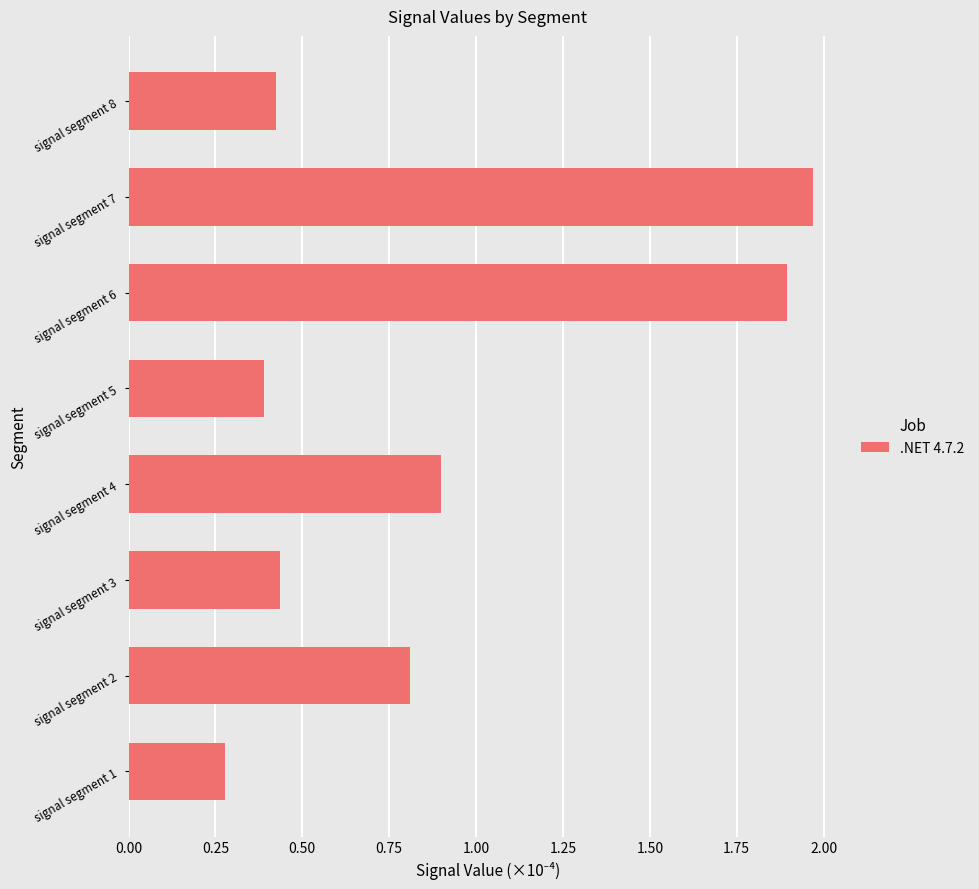

What is the difference between the maximum and second lowest values?

1.6